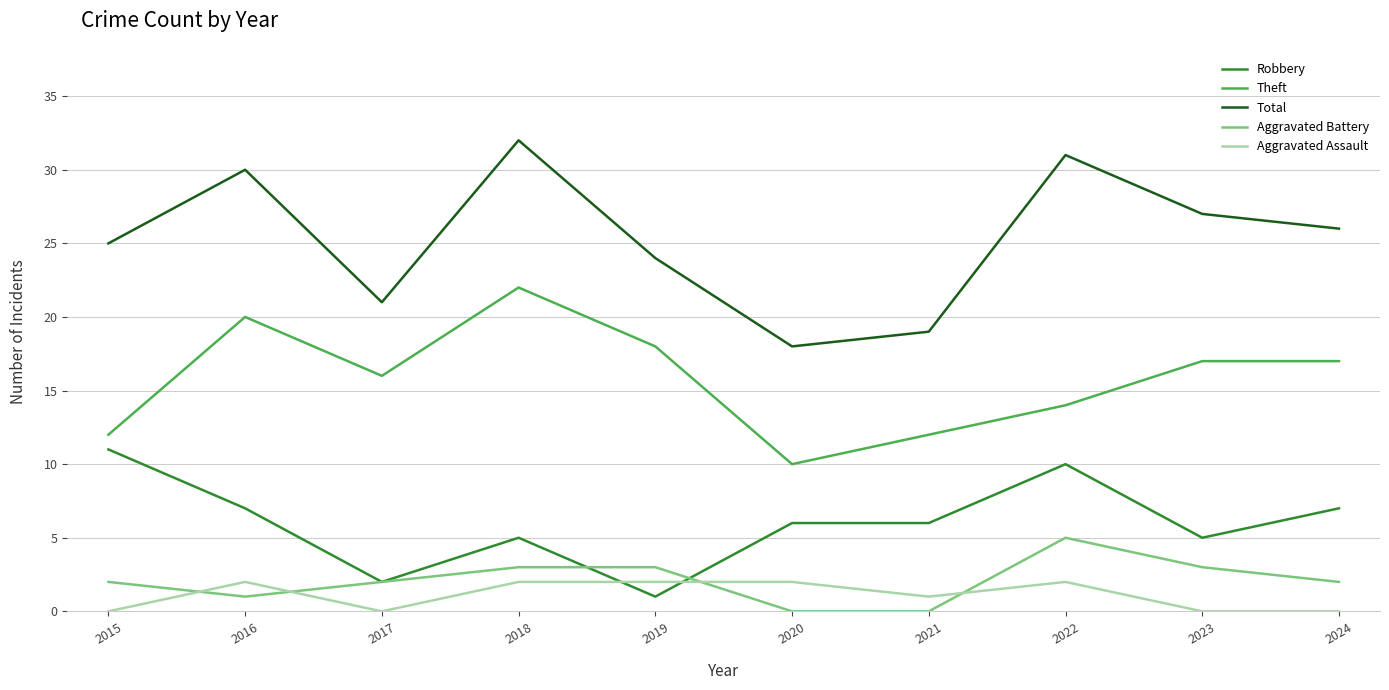

What is the total value across all series at 2021?

38